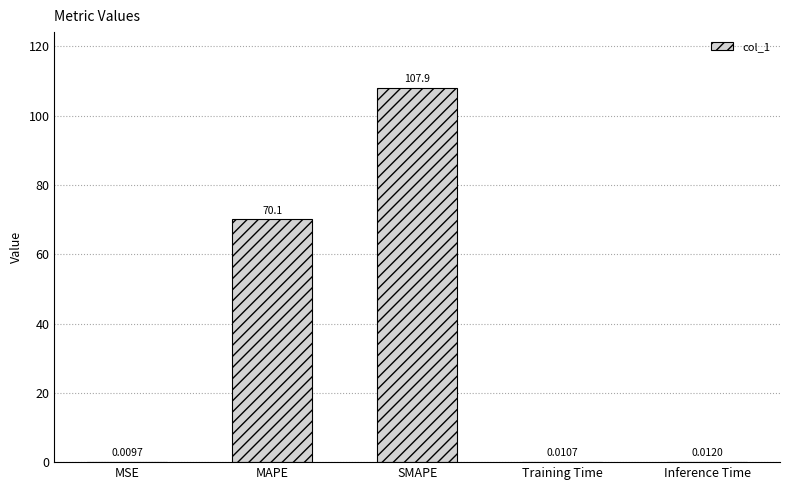

What is the average value?

35.6